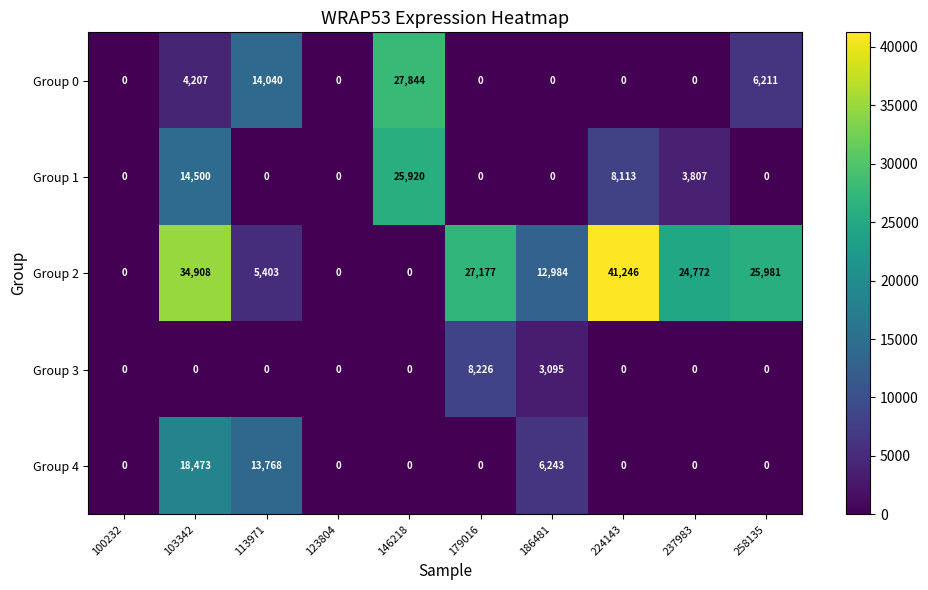

Which series has the largest total across all categories?

Group 2